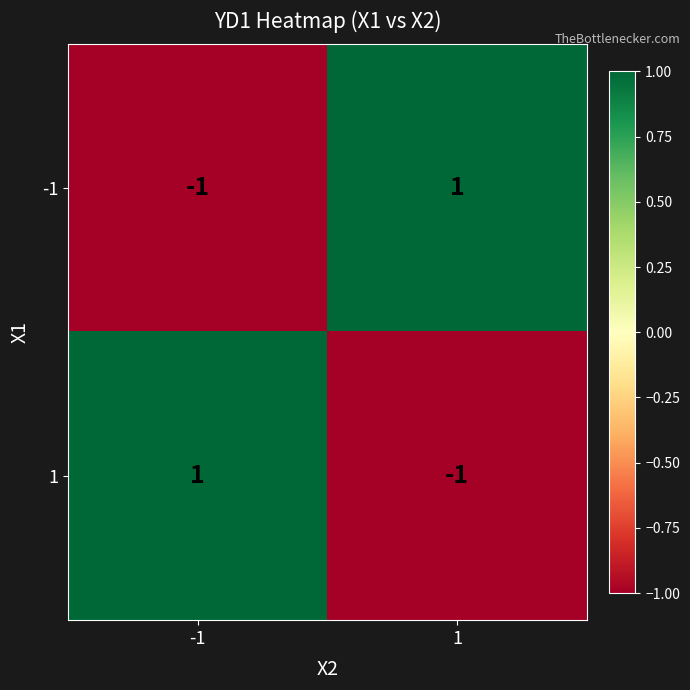

At 1, list the series in order from largest to smallest.

-1, 1